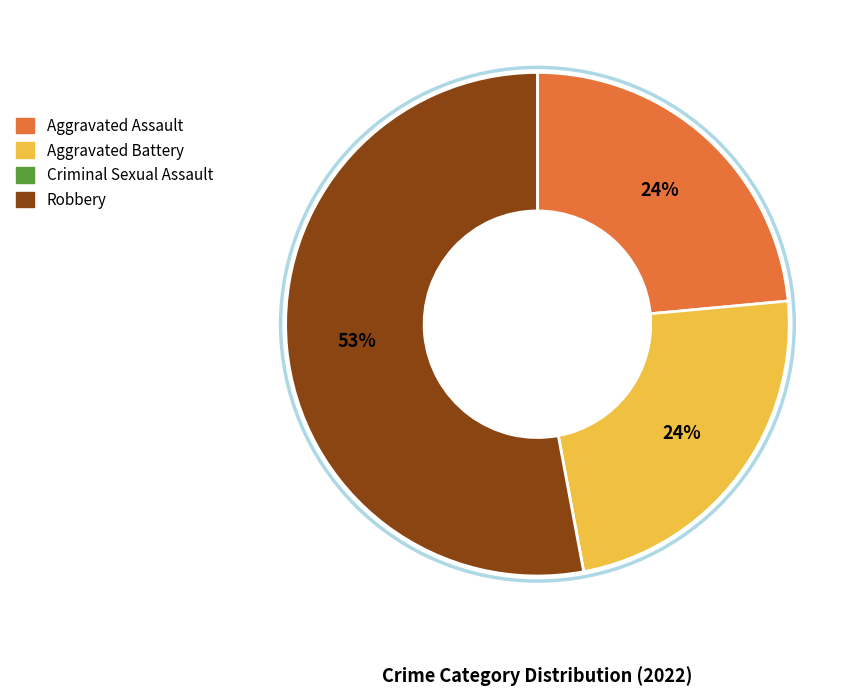

To the nearest percent, what portion does Aggravated Assault represent?

24%